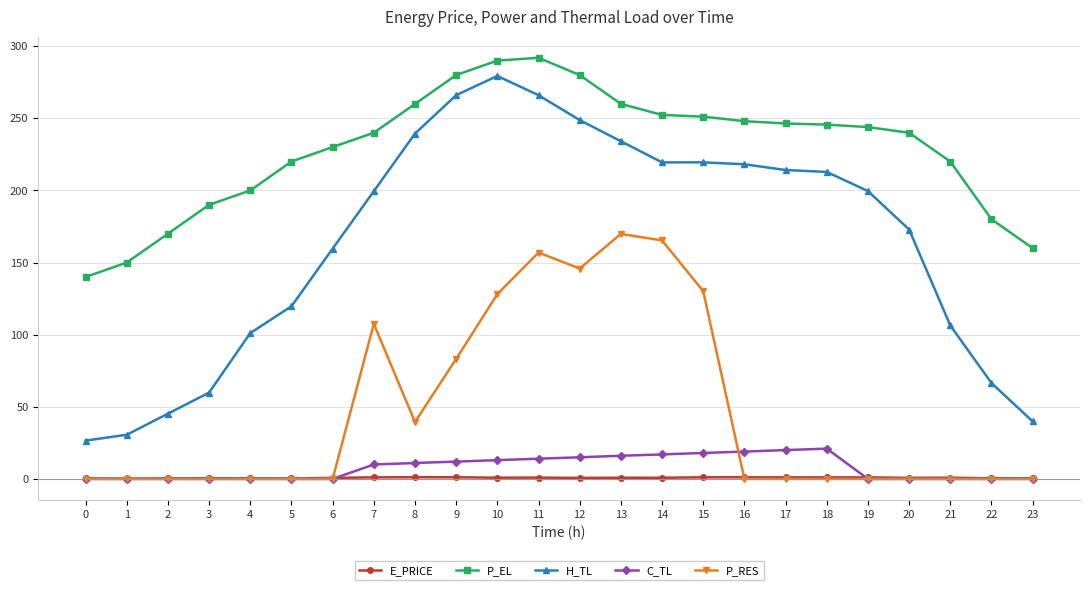

Rank the series at 11 from lowest to highest value.

E_PRICE, C_TL, P_RES, H_TL, P_EL